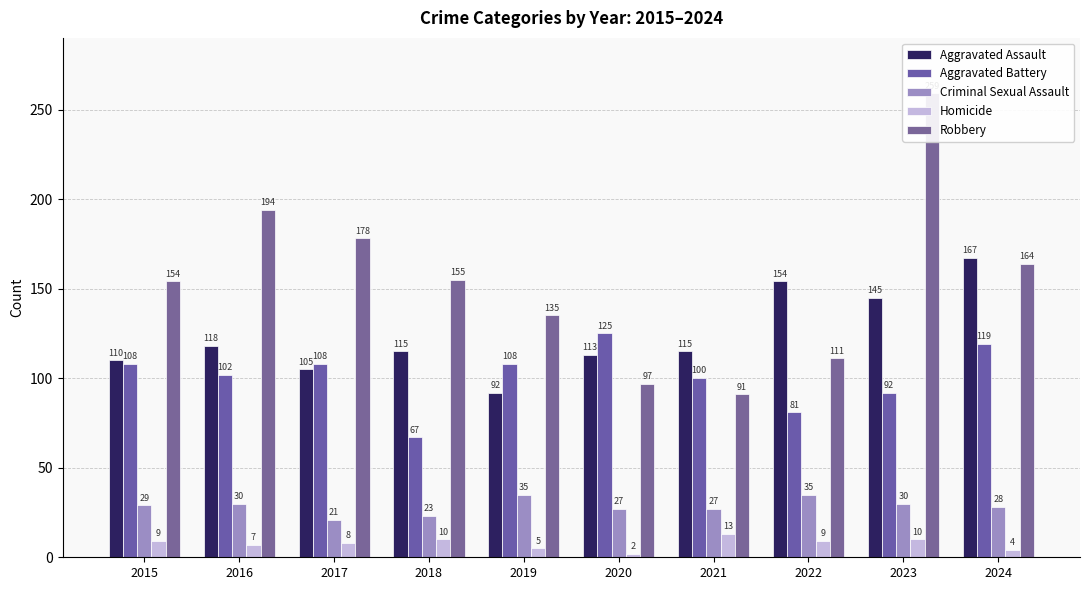

What is the difference between the highest and lowest values at 2018?

145